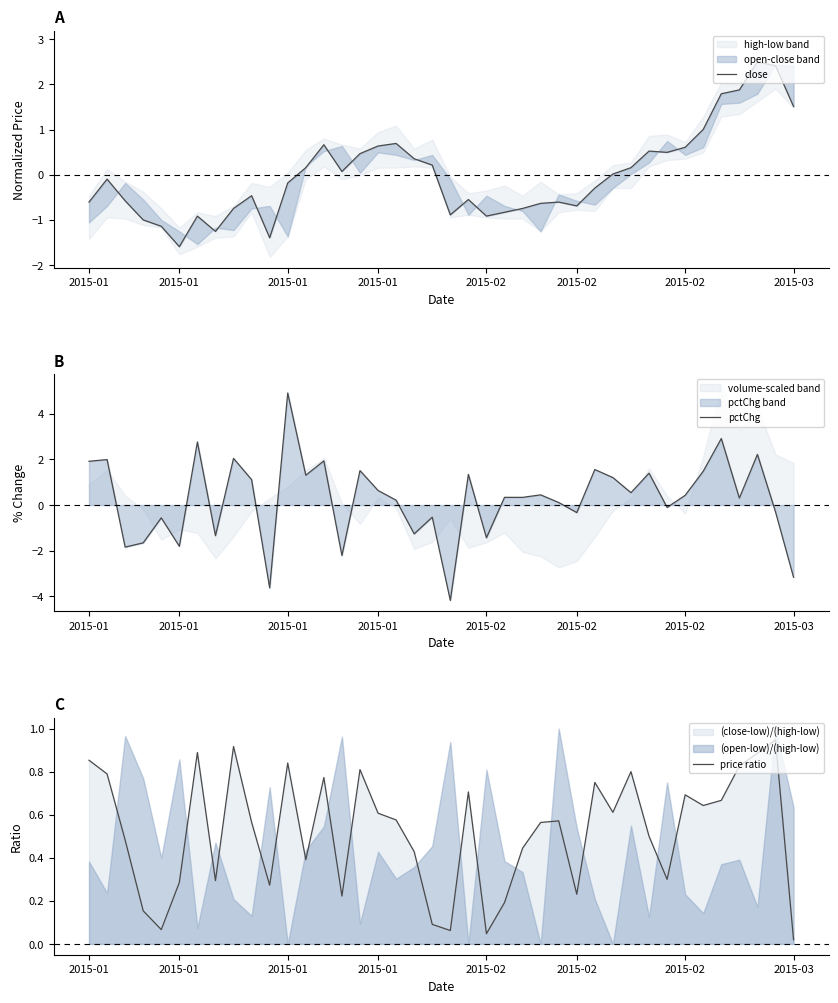

How many interior local valleys does the price ratio series have?

11